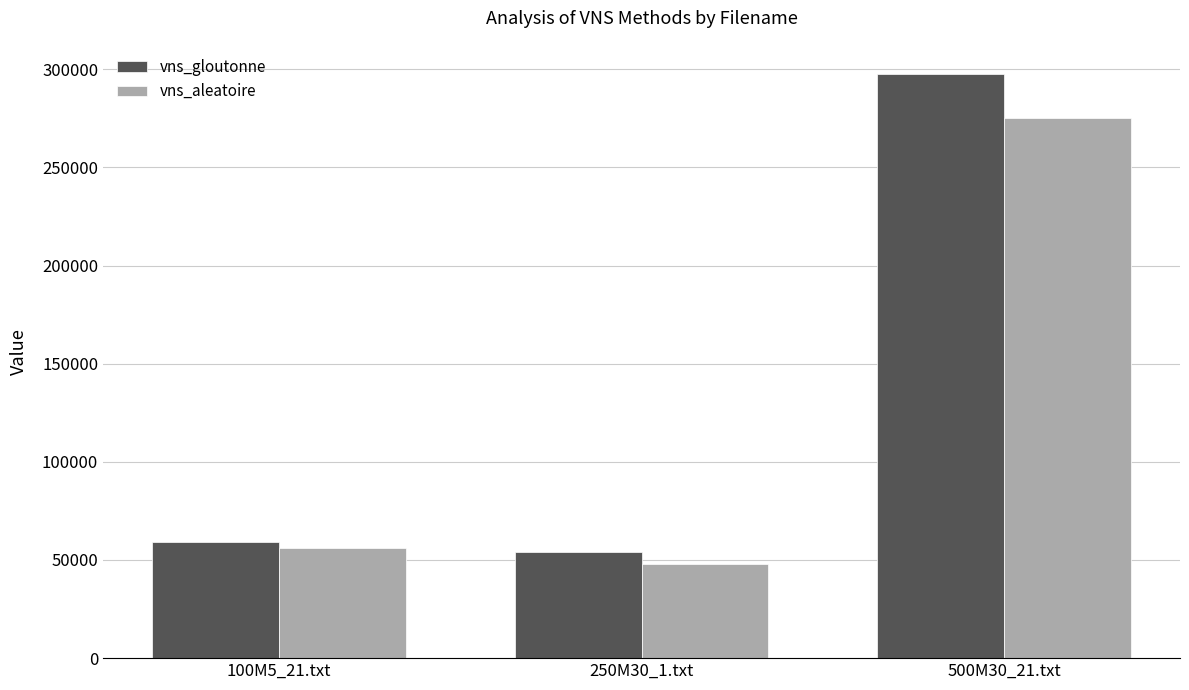

How many groups of bars are there?

3